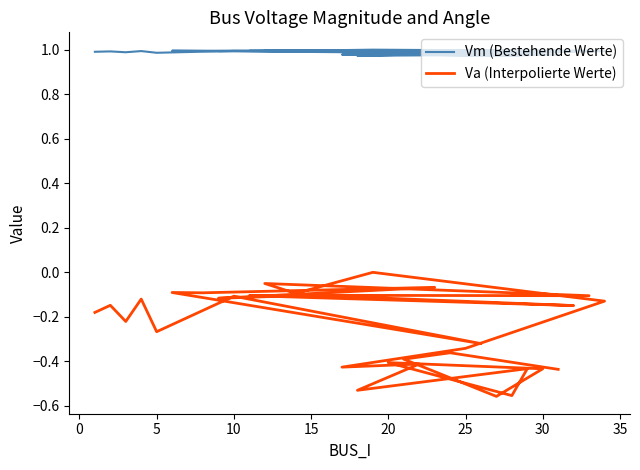

List the series in order of their peak value, lowest first.

Va (Interpolierte Werte), Vm (Bestehende Werte)